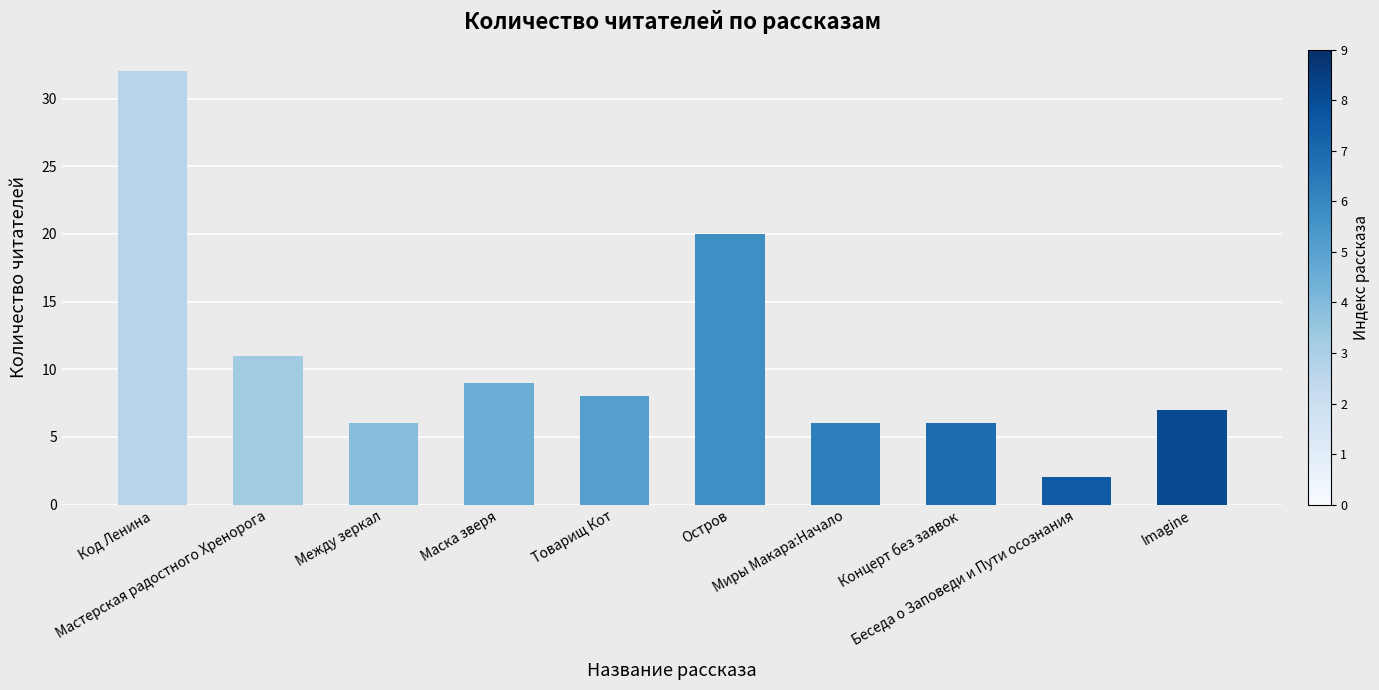

What is the maximum value shown in the chart?

32